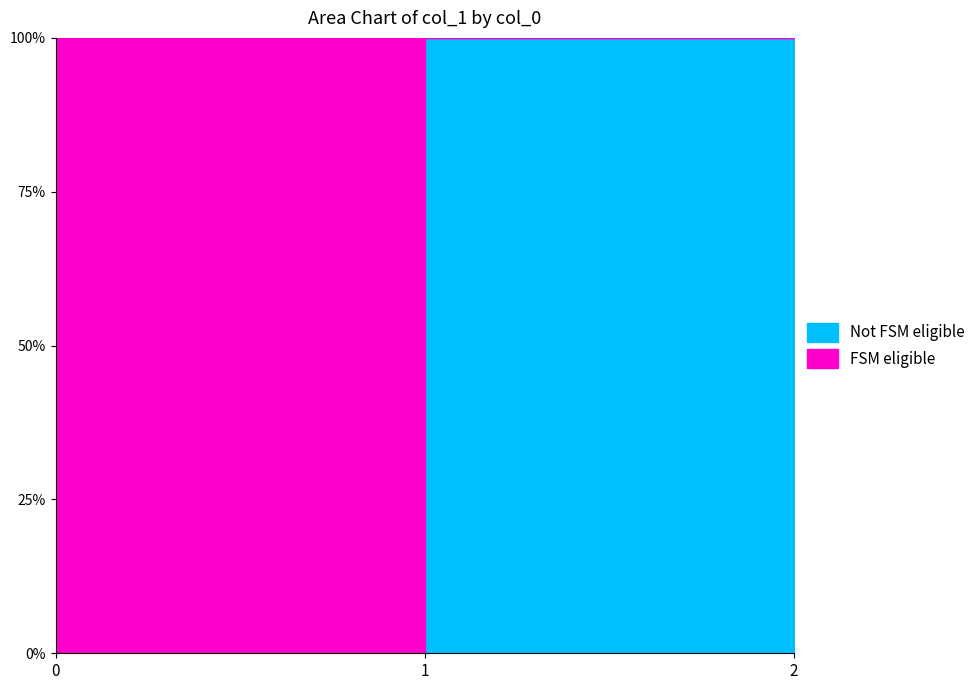

Reading left to right, transcribe all the data shown in this chart.

0=24691.4	1=4.6	2=0.0